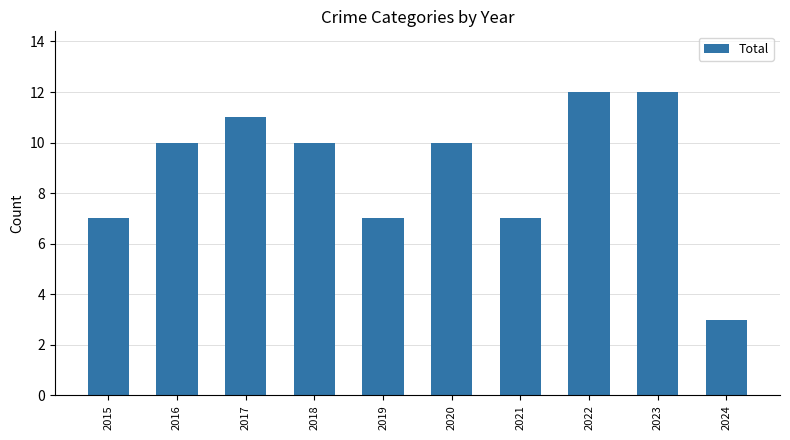

Read the value at 2022.

12